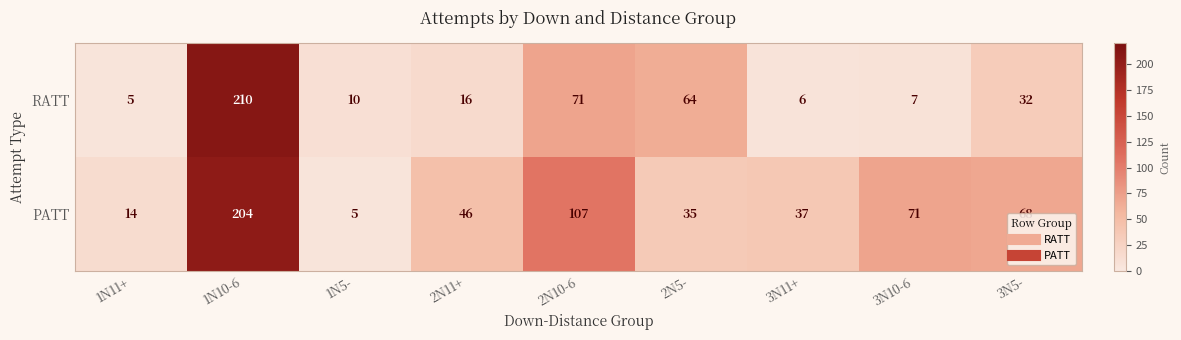

What is the difference between the second highest and minimum values in the PATT series?

102